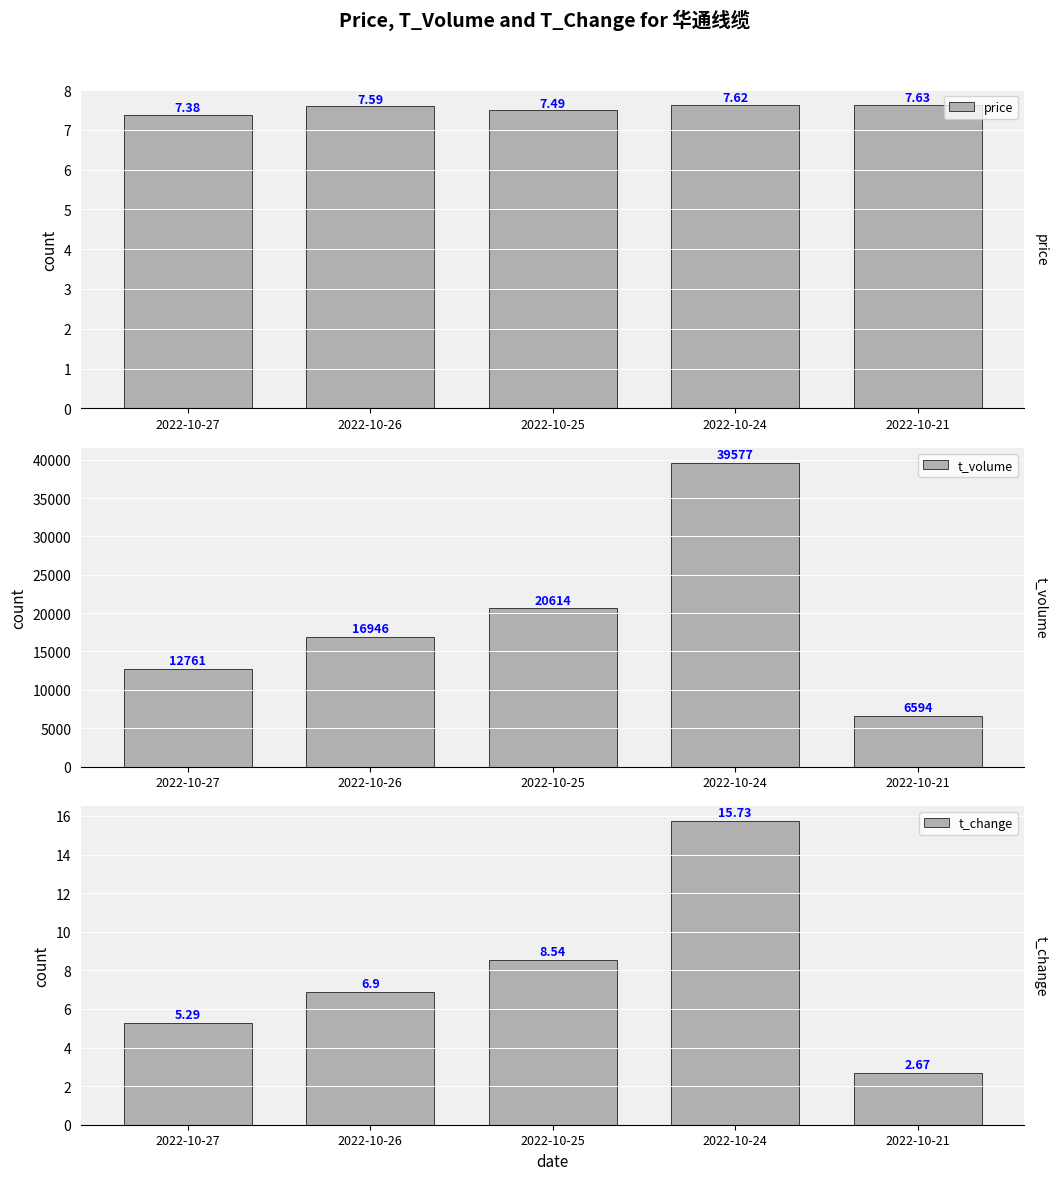

How many values in the t_volume series are below 16946?

2